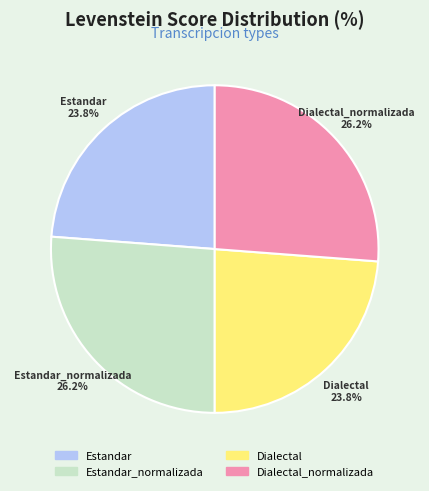

What is the total percentage of Dialectal and Estandar_normalizada?

50.0%